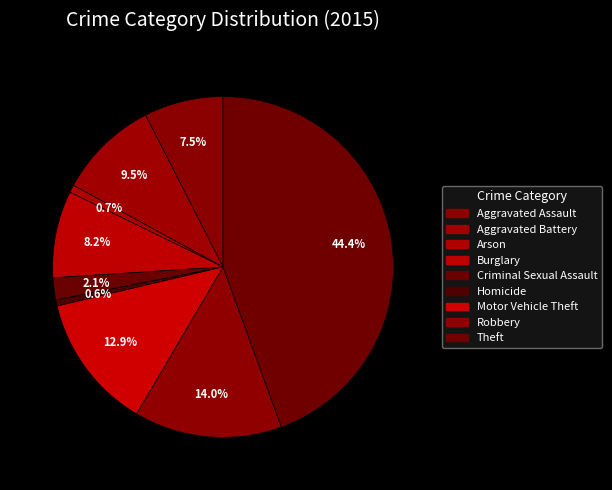

How many slices are in this pie chart?

9